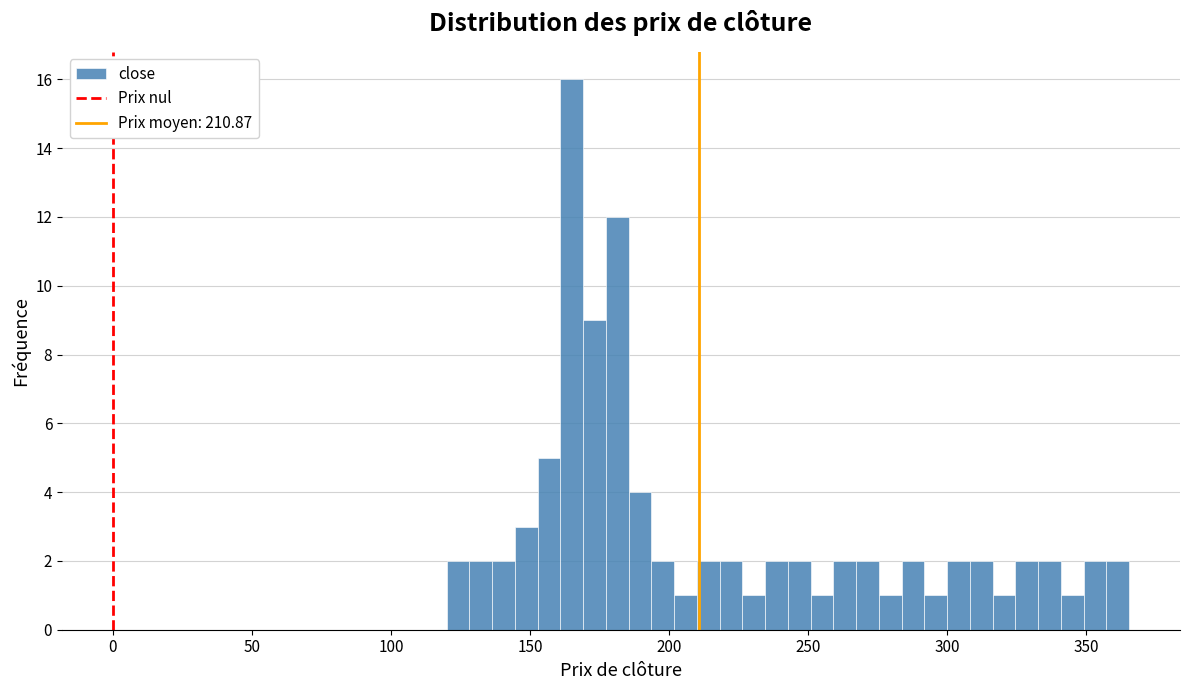

Read against the x-axis, roughly where is the centre of the tallest bar?

165